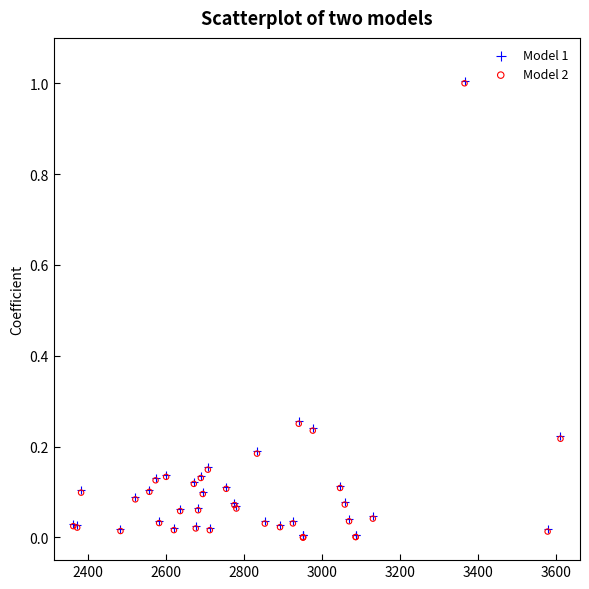

What are all the series names shown in the legend?

Model 1, Model 2